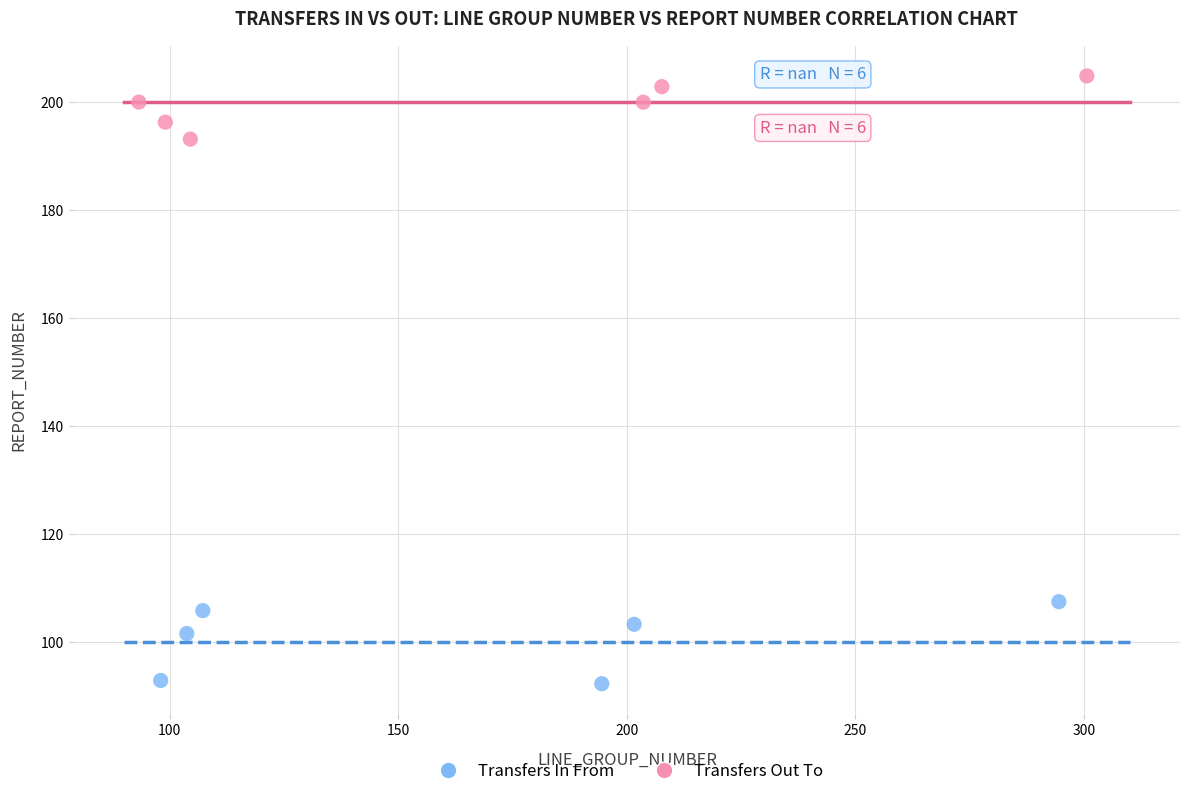

Which series has the largest Y range (max minus min)?

Transfers In From